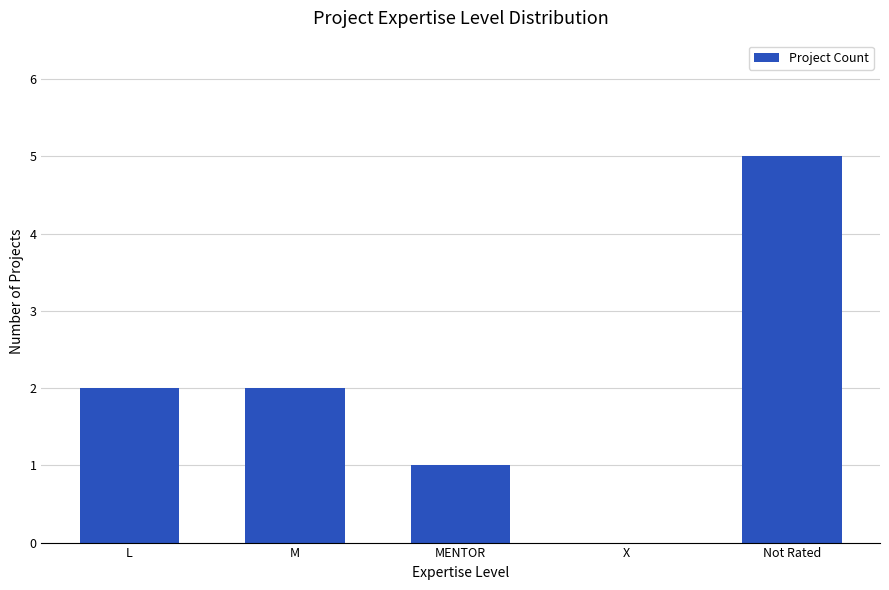

What is the greatest value displayed?

5